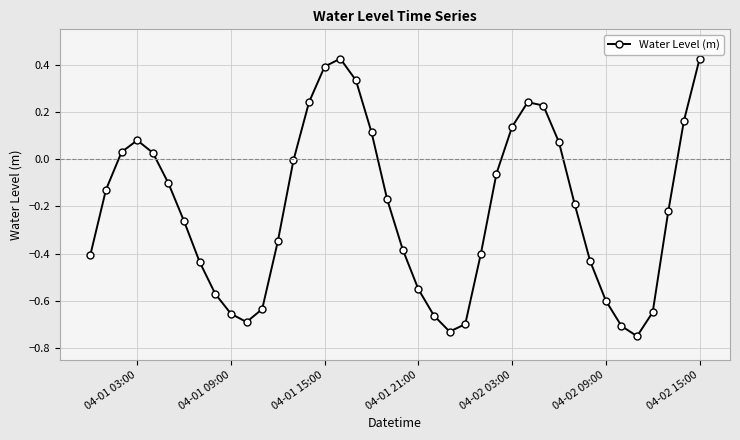

What is the sum of all values?

-8.5